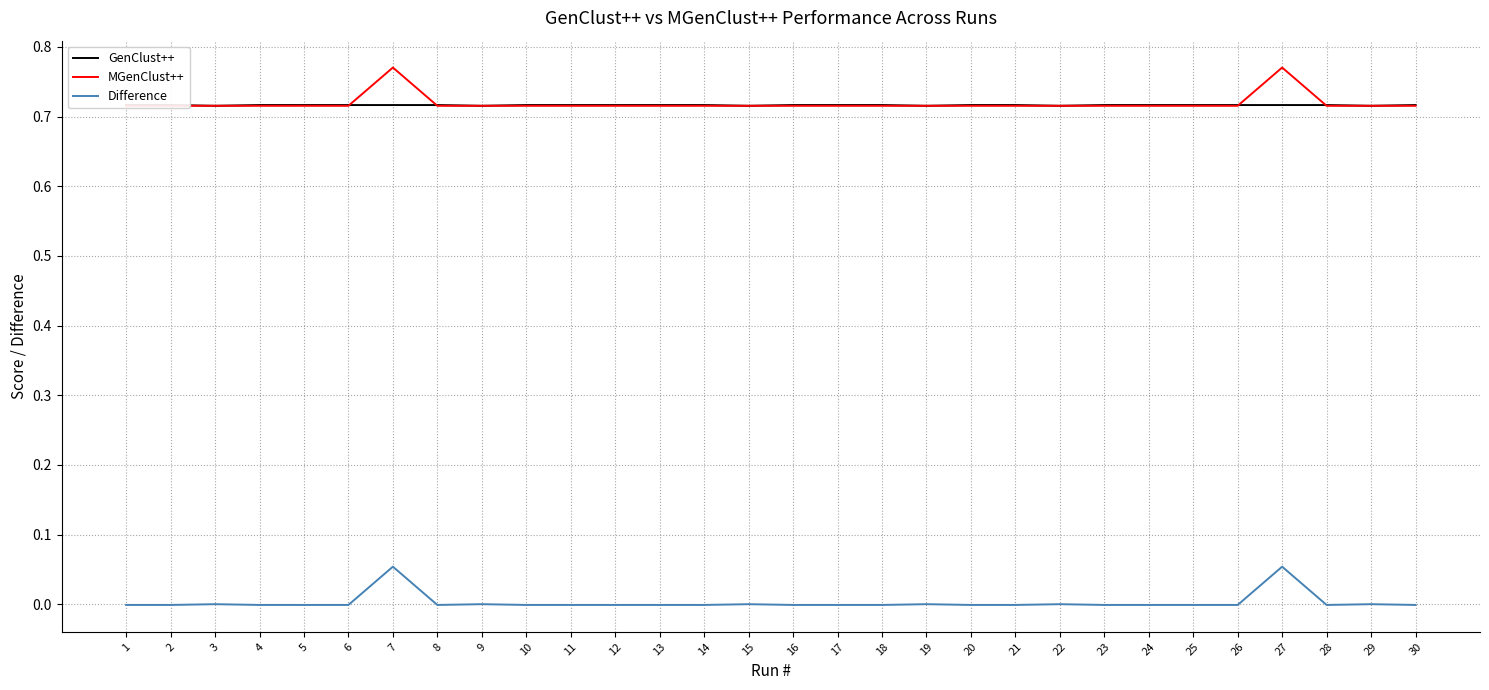

How many lines are shown in the chart?

3